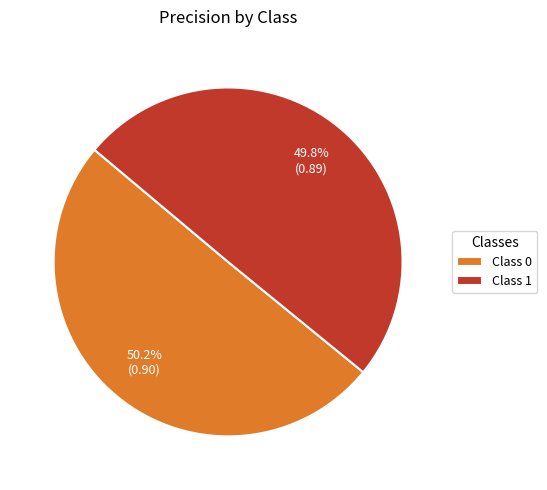

Does any single category account for the majority?

Yes